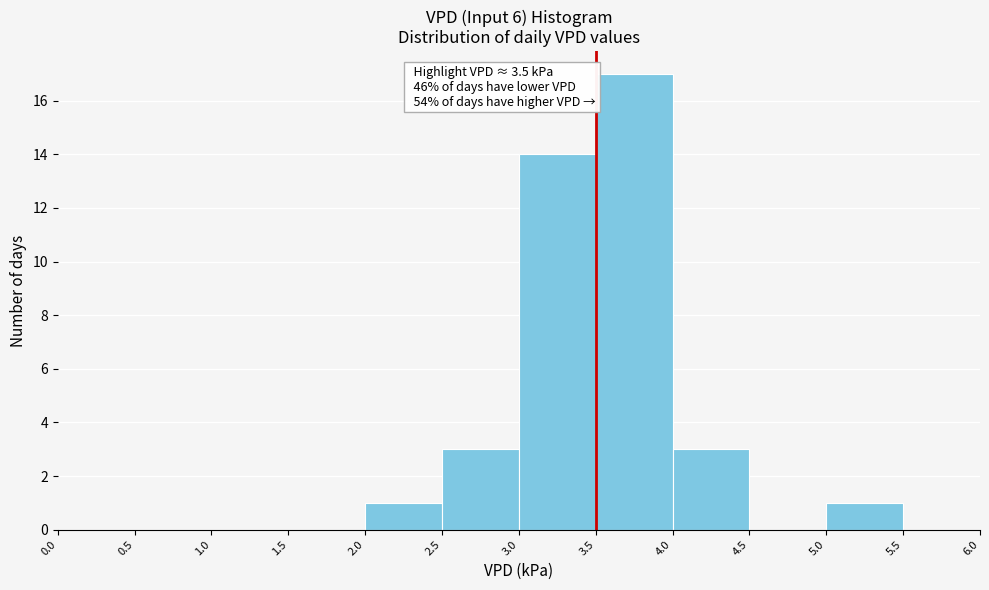

Over which range of the x-axis is the bar tallest?

3.5 to 4.0